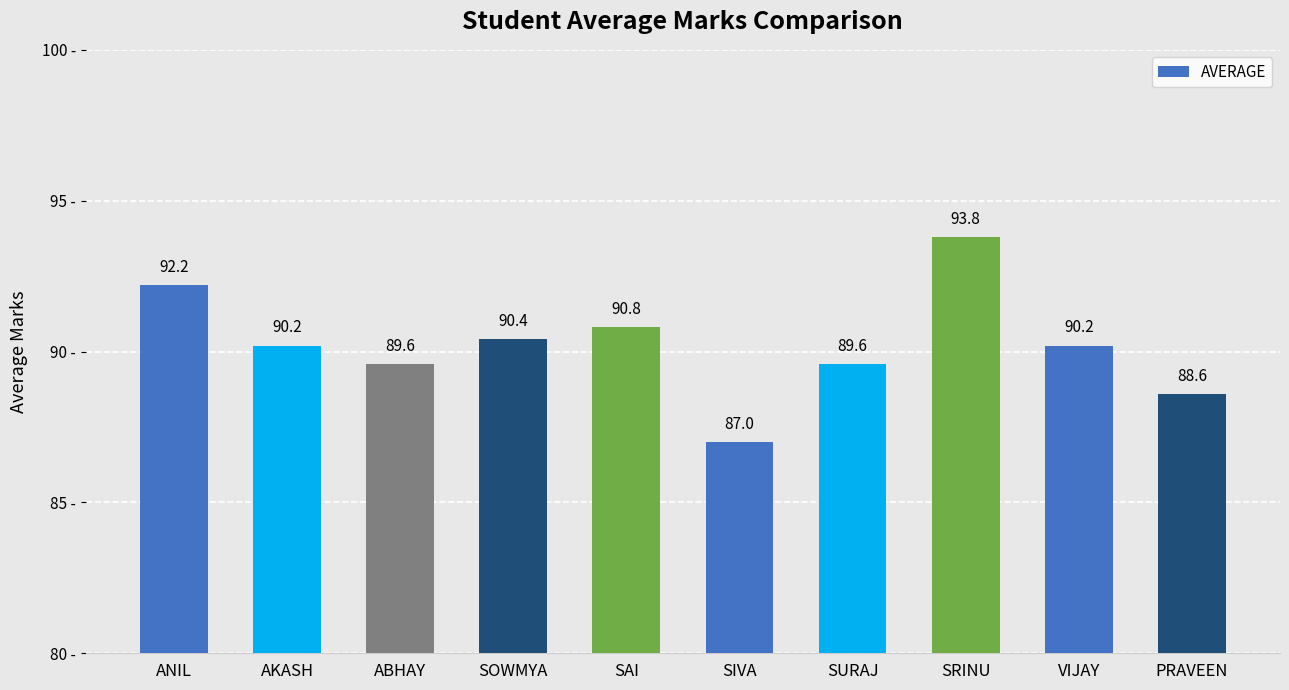

At which label does the data first exceed 90?

ANIL